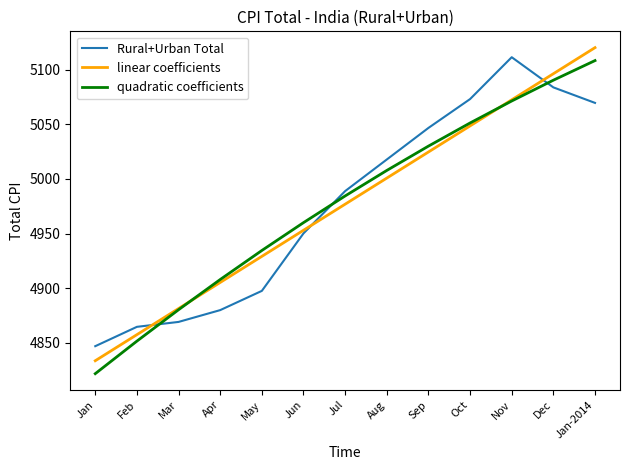

What position from the right is Jun?

8